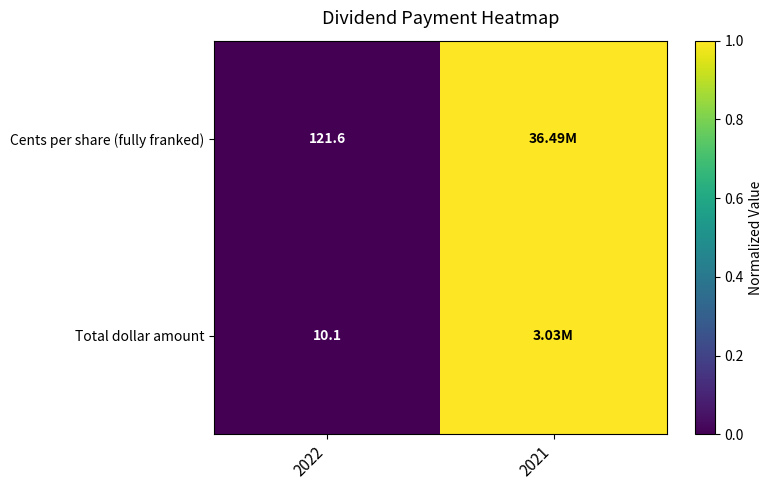

Rank the series at 2022 from lowest to highest value.

Total dollar amount, Cents per share (fully franked)